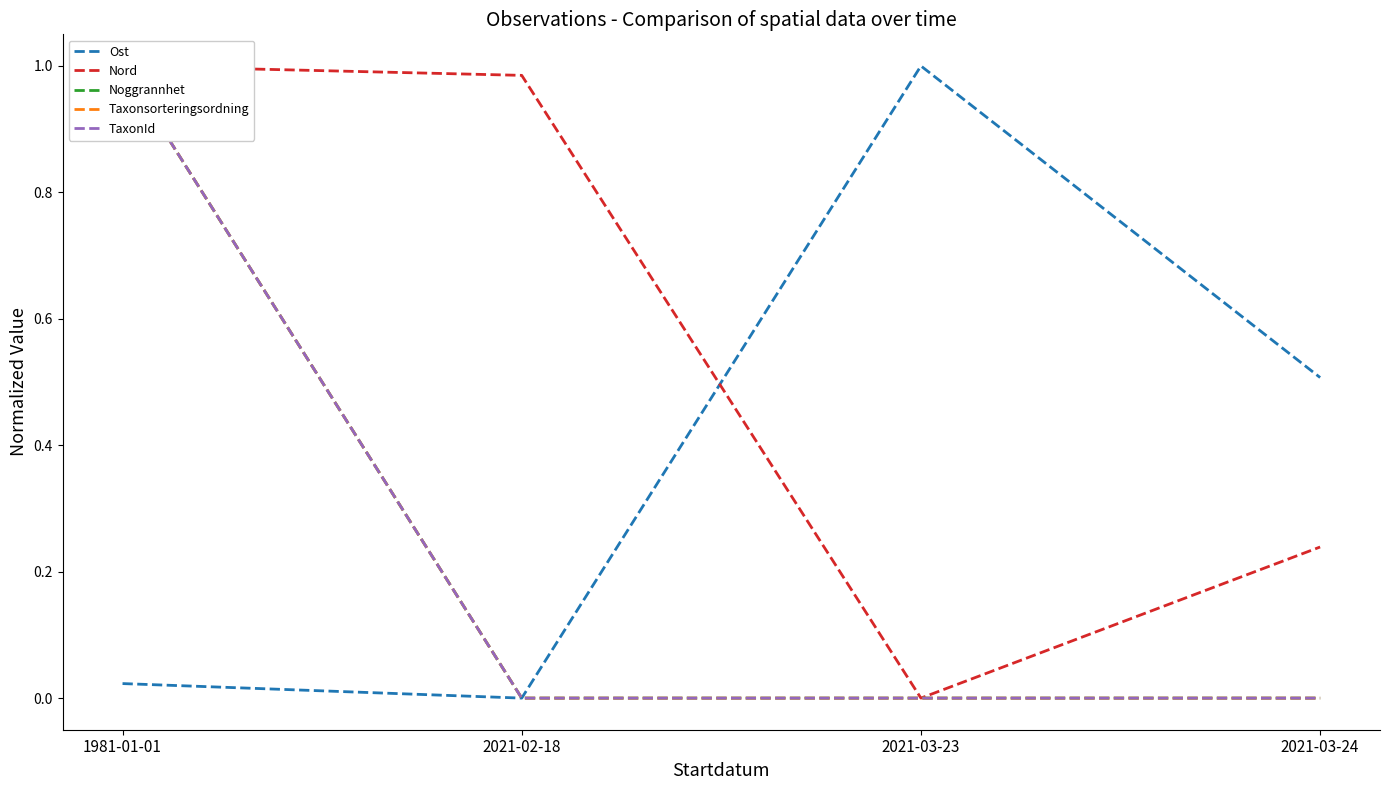

True or false: TaxonId has more than 0 interior local peaks.

False